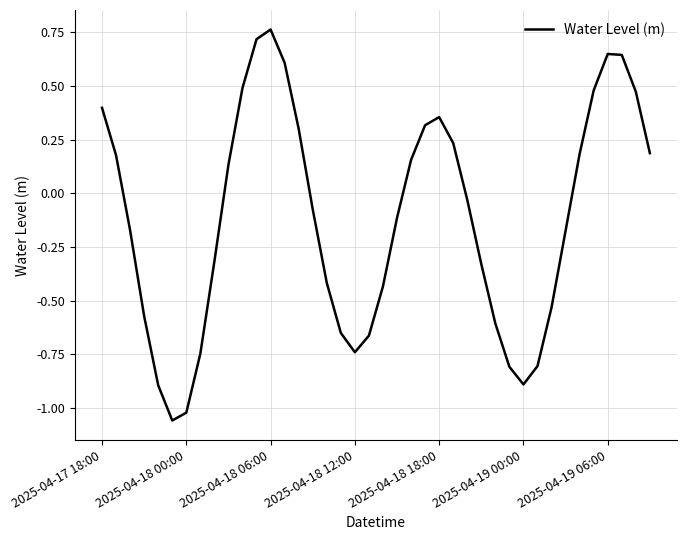

Does the chart display data point markers on the line(s)?

No